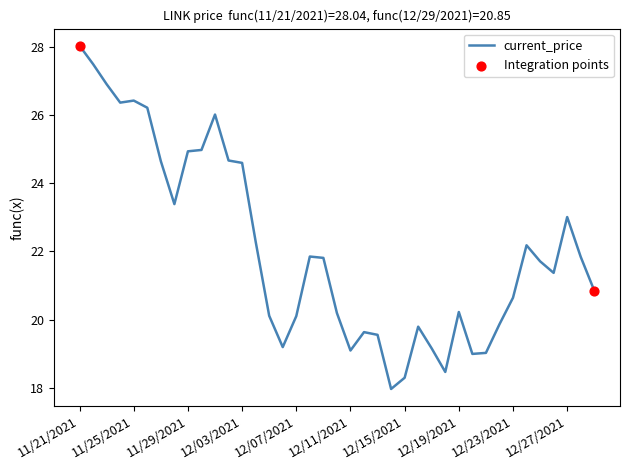

What is the difference between the maximum and minimum values?

10.1